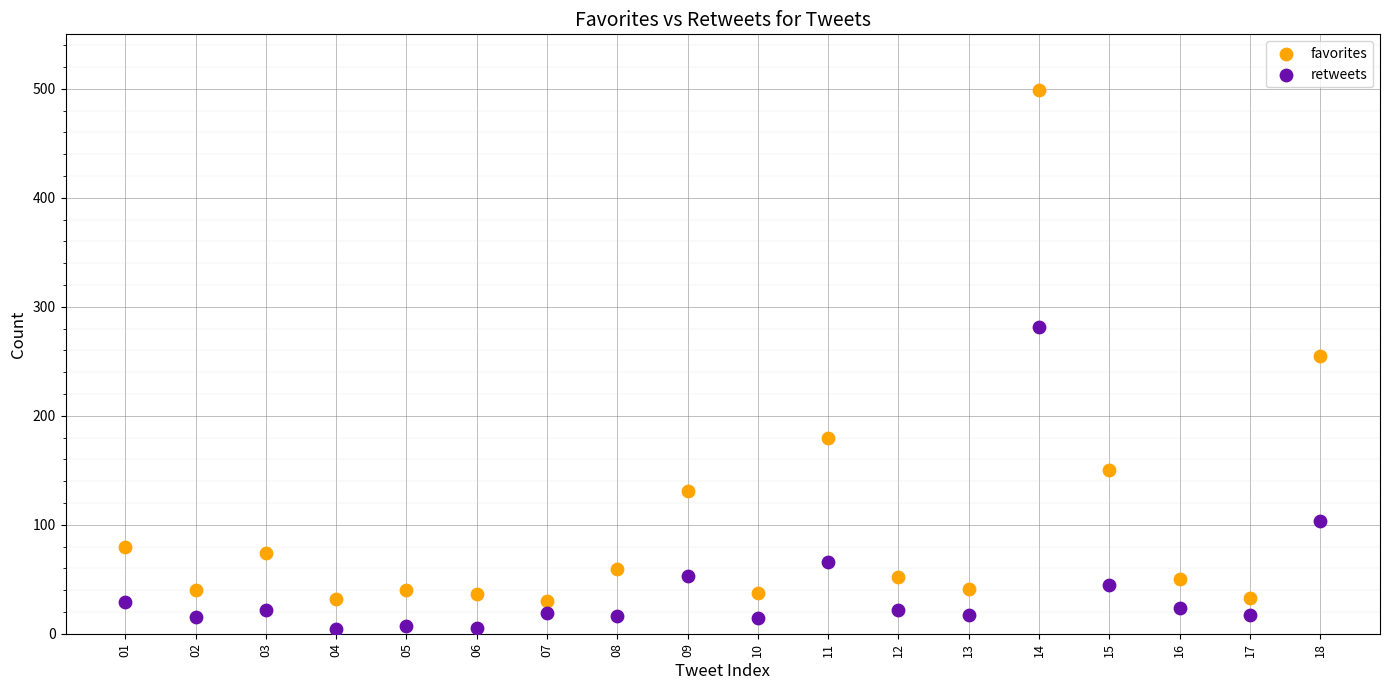

Which series has the widest spread of Y values?

favorites